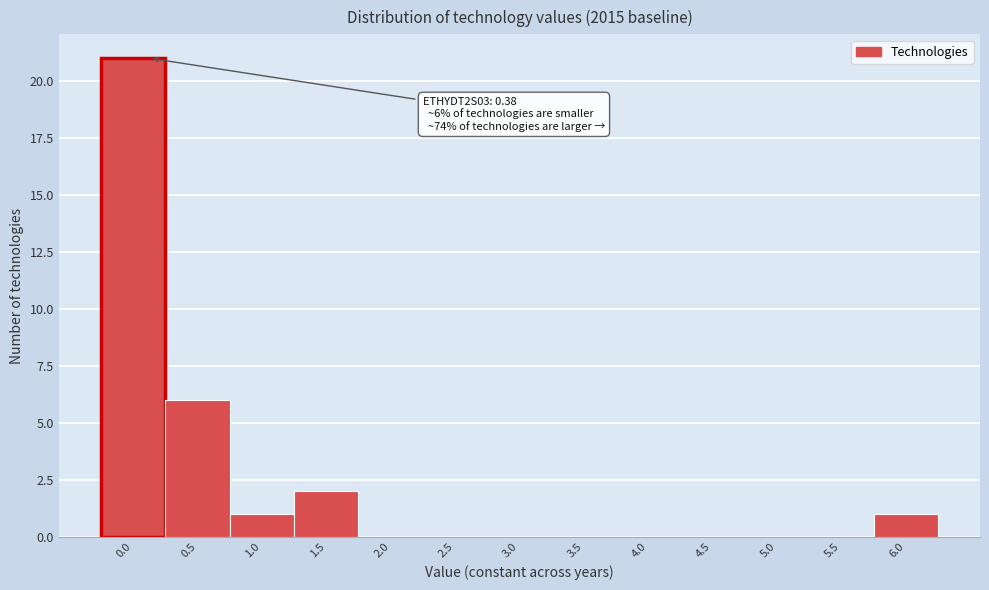

Reading right to left, what are all the values shown in this chart?

6.0=1	5.5=0	5.0=0	4.5=0	4.0=0	3.5=0	3.0=0	2.5=0	2.0=0	1.5=2	1.0=1	0.5=6	0.0=21